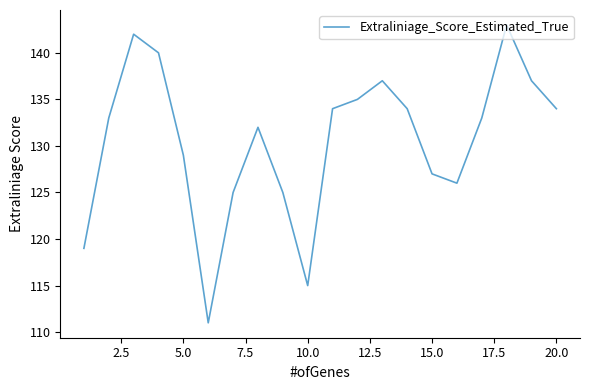

What is the difference between the maximum and minimum values?

32